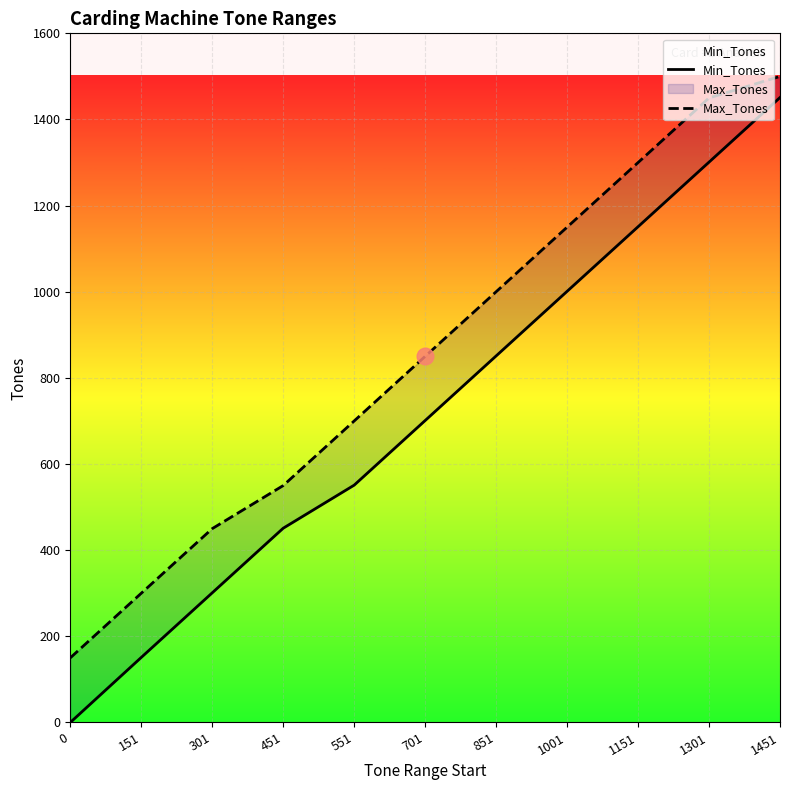

What is the average value of the Max_Tones series?

855